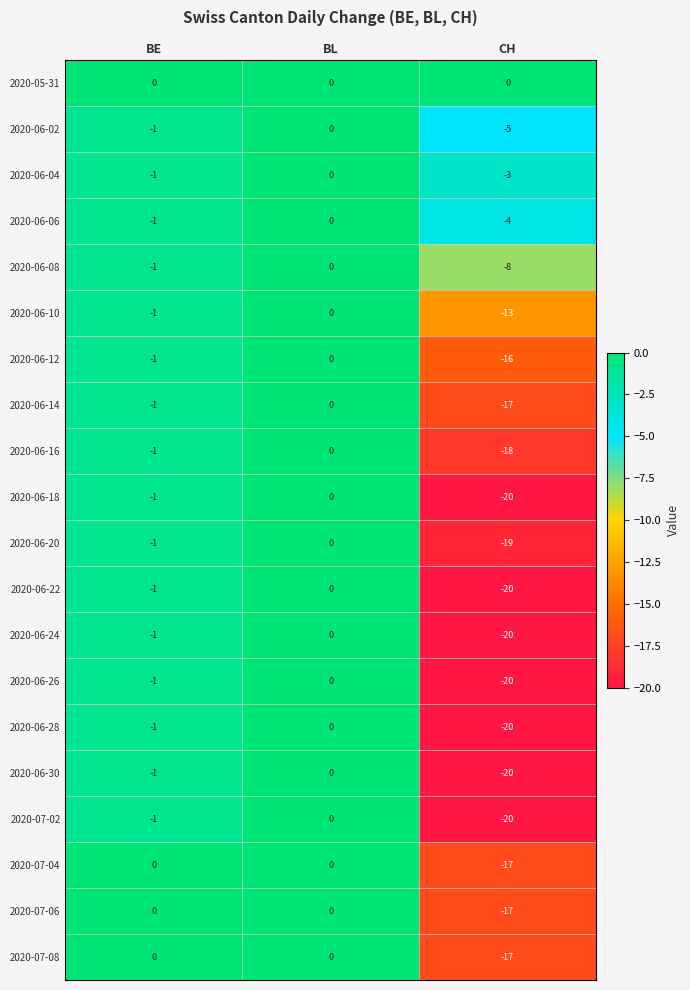

List the labels in order of 2020-06-04 value, largest first.

BL, BE, CH